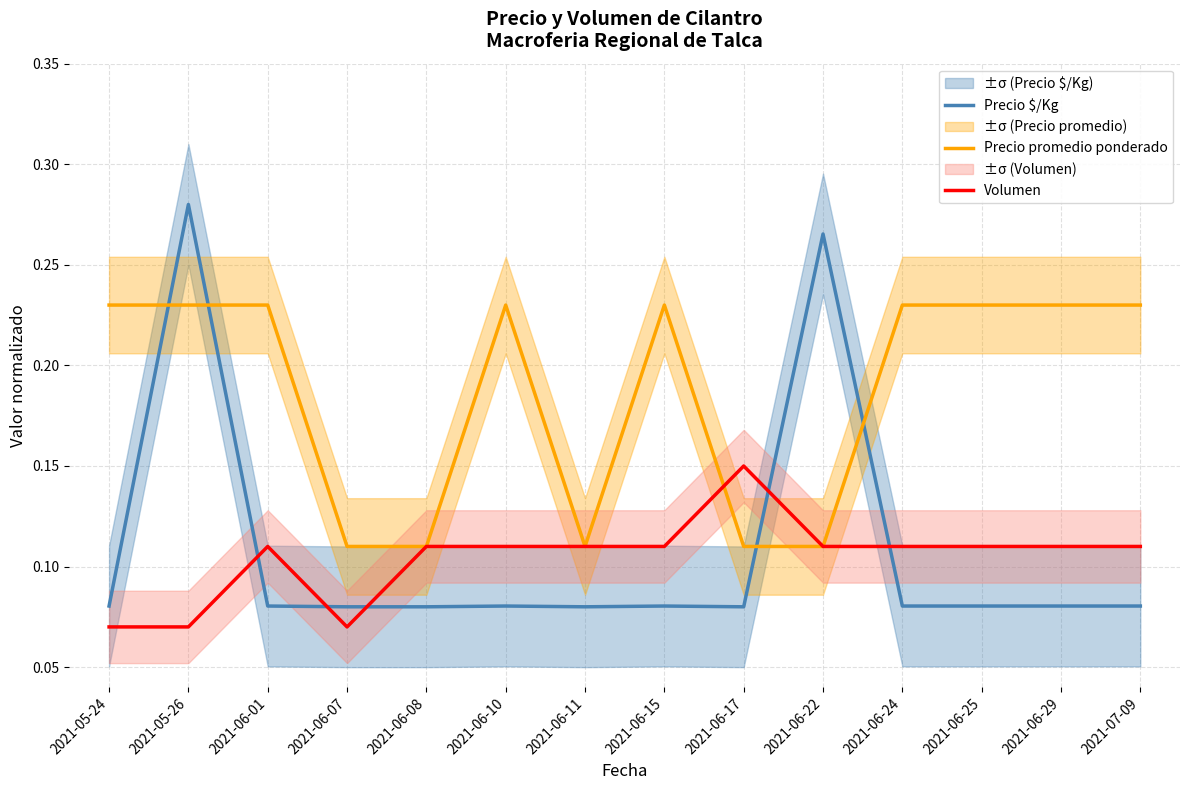

Which category has the lowest value in the Precio $/Kg series?

2021-06-07